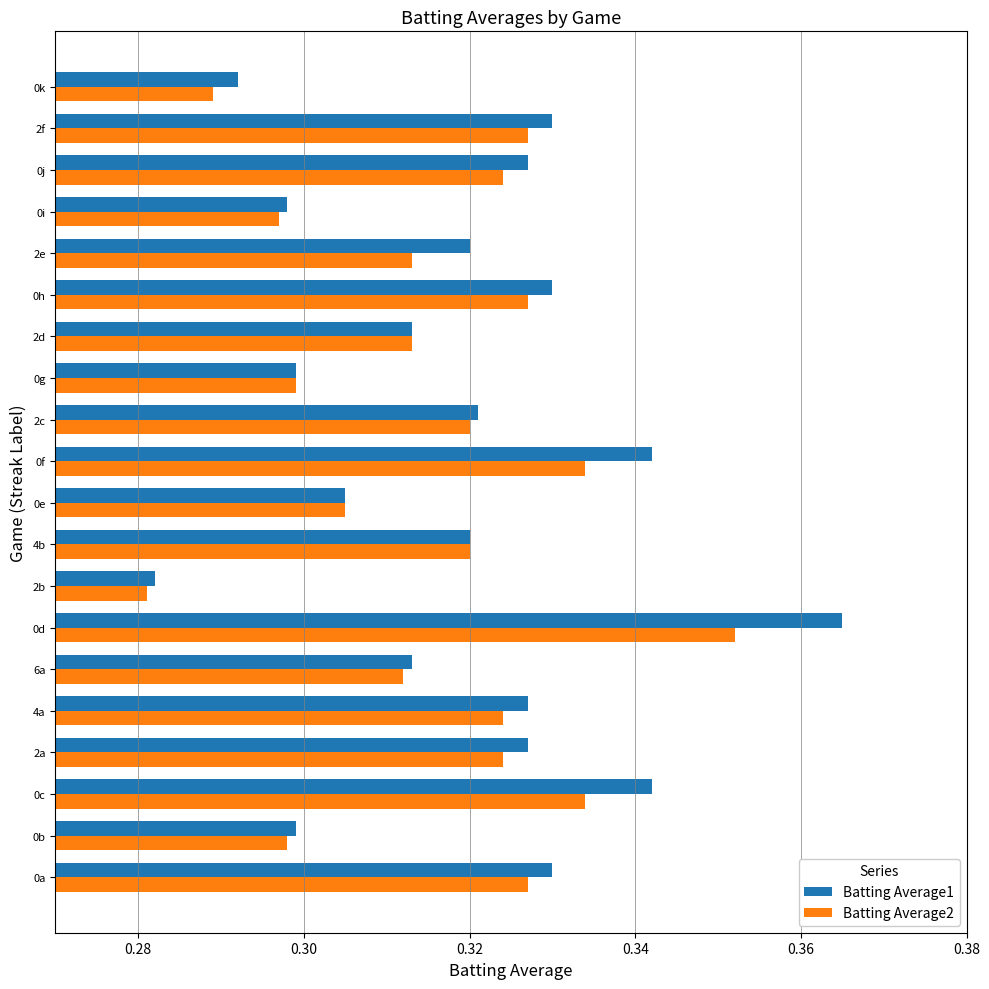

True or false: Batting Average2 has a value of 0.4 at 6a.

False